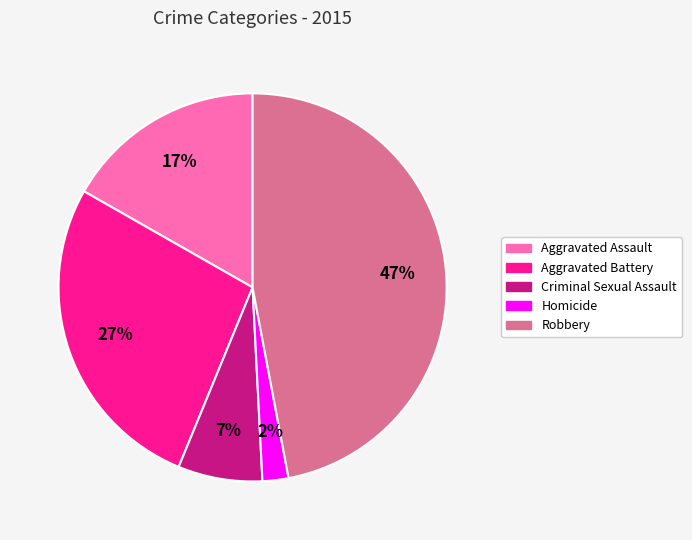

Does Homicide account for over 50% of the chart?

No